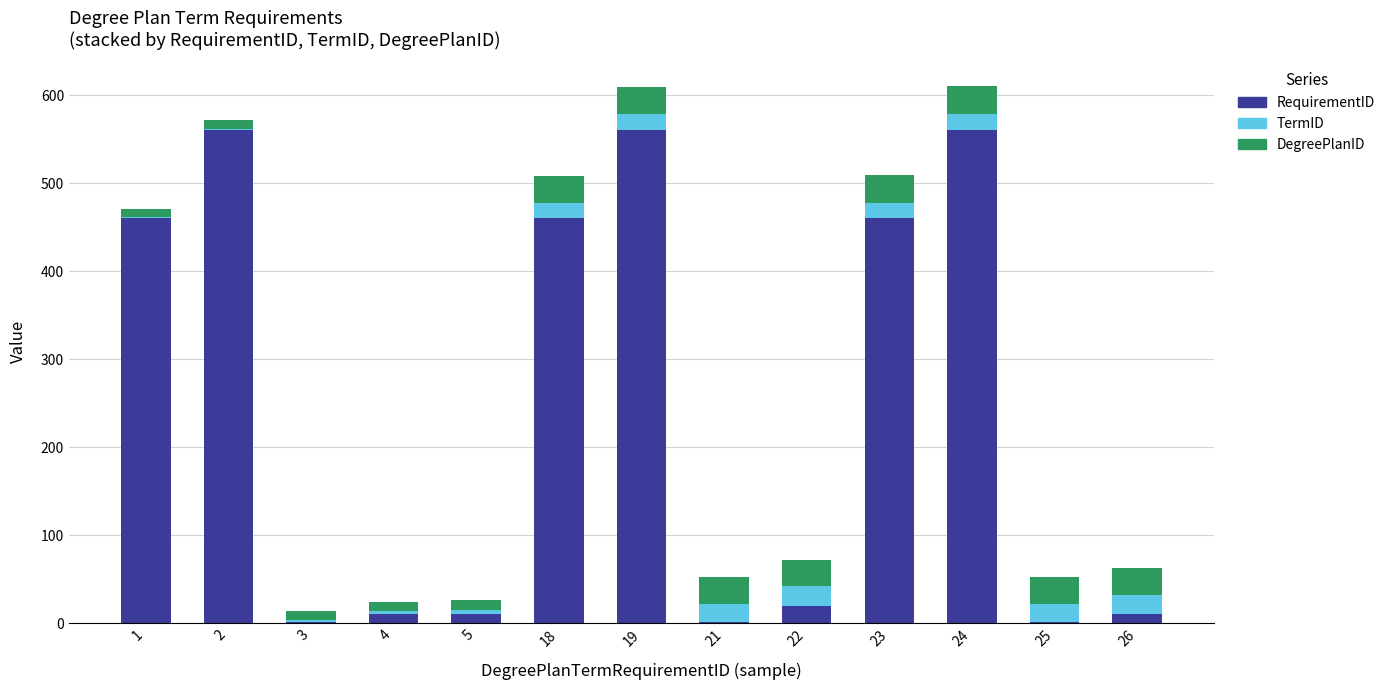

What is the sum of all RequirementID values?

3113